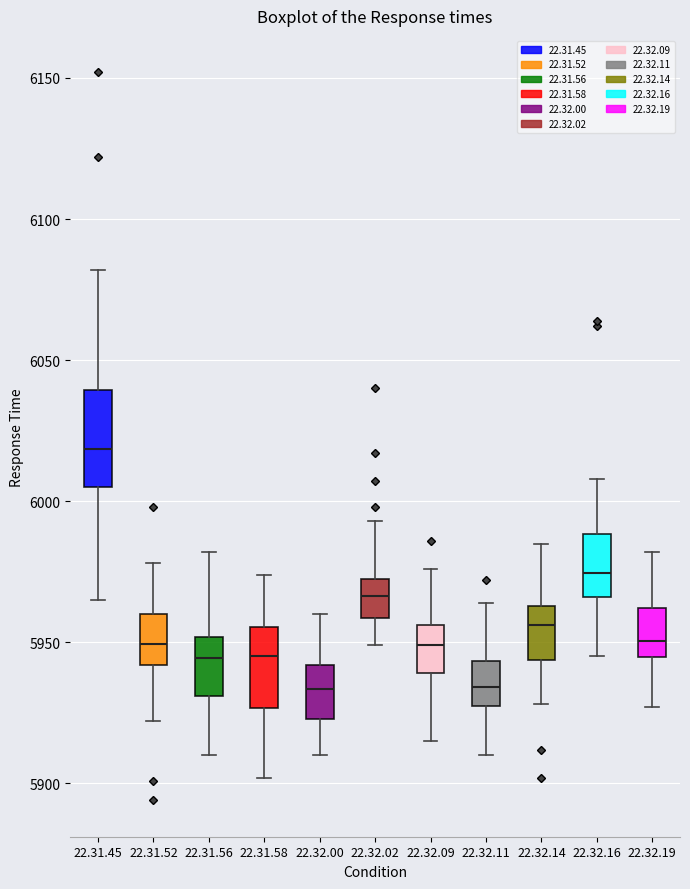

Reading left to right, transcribe this box plot: for each box, give where its median line is, the range the box spans, and where its two whiskers end, as read against the y-axis. The values are not printed on the chart, so give them approximately, as read against the axis.

22.31.45: median 6020, box 6005 to 6040, whiskers 5965 to 6080
22.31.52: median 5950, box 5940 to 5960, whiskers 5920 to 5980
22.31.56: median 5945, box 5930 to 5950, whiskers 5910 to 5980
22.31.58: median 5945, box 5925 to 5955, whiskers 5900 to 5975
22.32.00: median 5935, box 5925 to 5940, whiskers 5910 to 5960
22.32.02: median 5965, box 5960 to 5975, whiskers 5950 to 5995
22.32.09: median 5950, box 5940 to 5955, whiskers 5915 to 5975
22.32.11: median 5935, box 5930 to 5945, whiskers 5910 to 5965
22.32.14: median 5955, box 5945 to 5965, whiskers 5930 to 5985
22.32.16: median 5975, box 5965 to 5990, whiskers 5945 to 6010
22.32.19: median 5950, box 5945 to 5960, whiskers 5925 to 5980